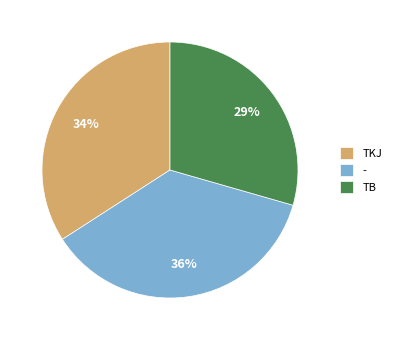

Which slice is the largest?

-